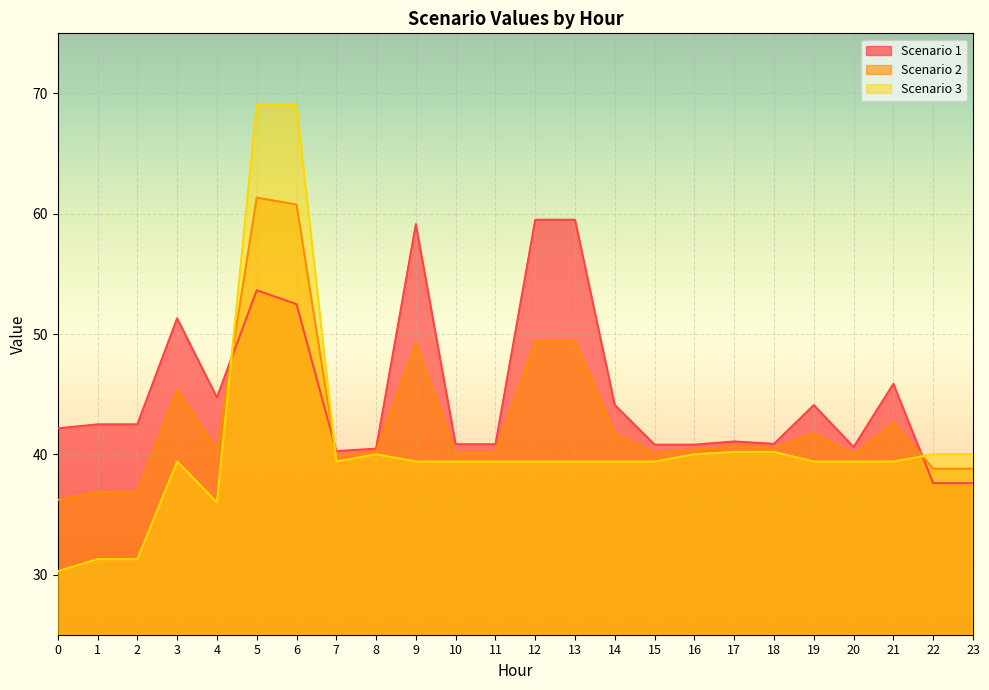

Which series has the largest range (max minus min)?

Scenario 3